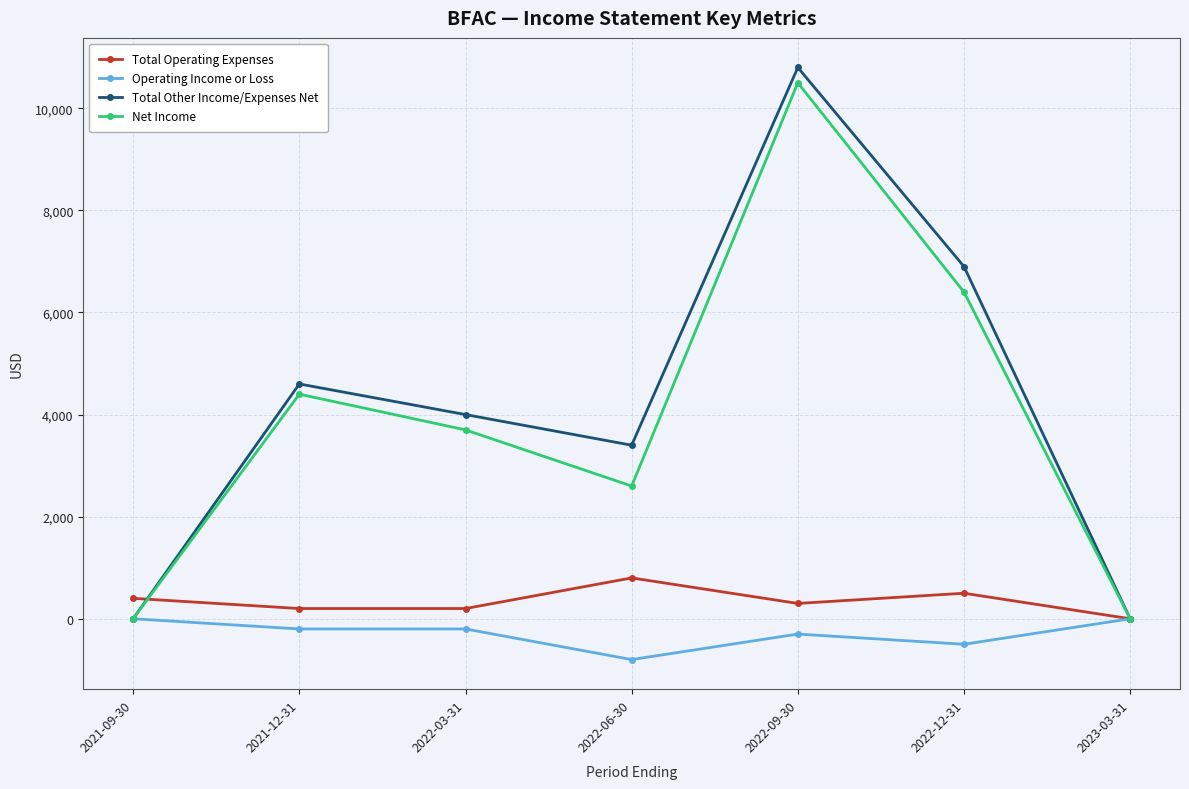

Is it true that Total Other Income/Expenses Net equals 6900 at 2022-12-31?

True